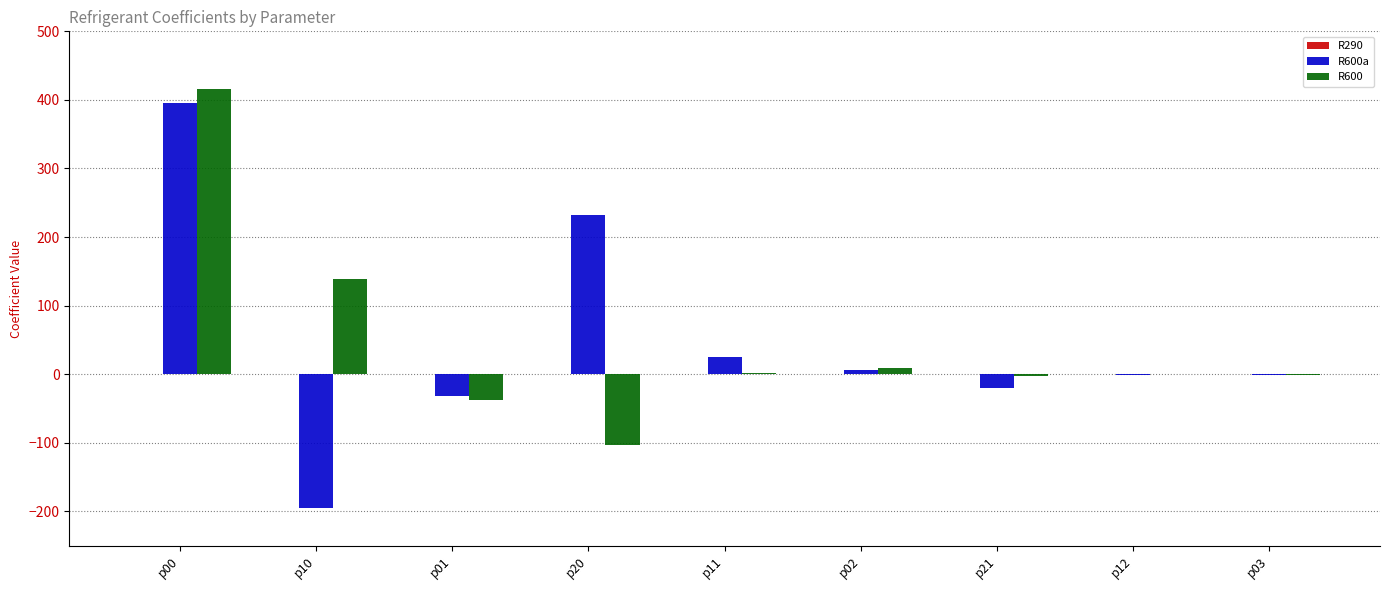

What is the greatest value displayed?

416.1